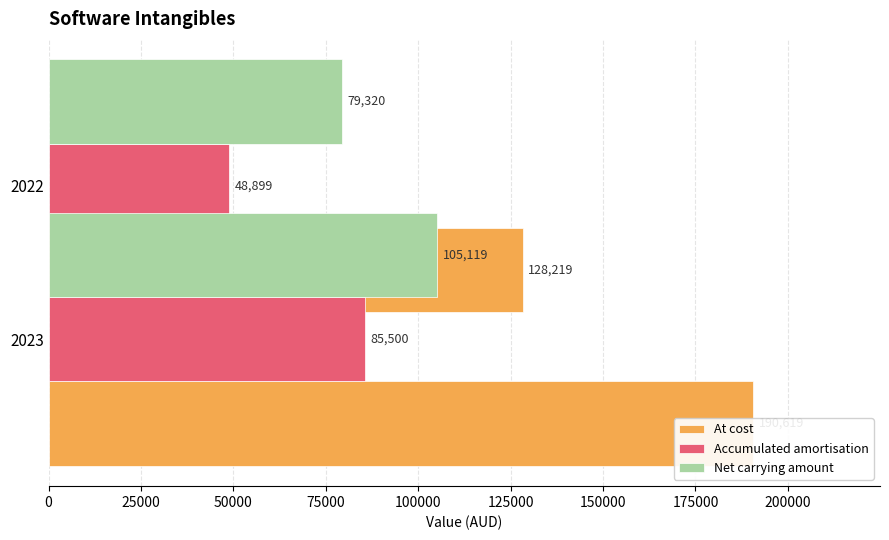

What is the value of the At cost bar at the 1st from the left?

190619